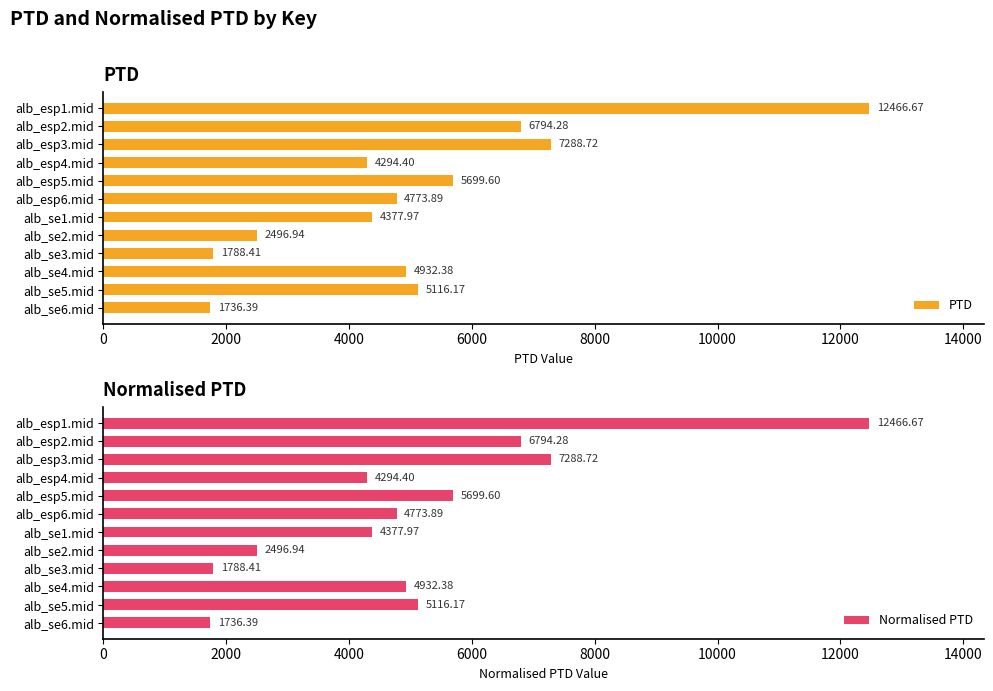

What is the difference between the Normalised PTD values at alb_esp1.mid and alb_esp3.mid?

5178.0